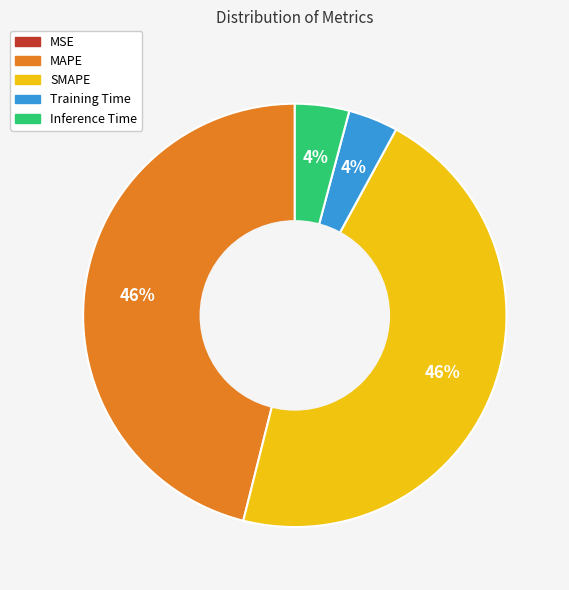

Is it true that Inference Time is 15% of the pie?

False